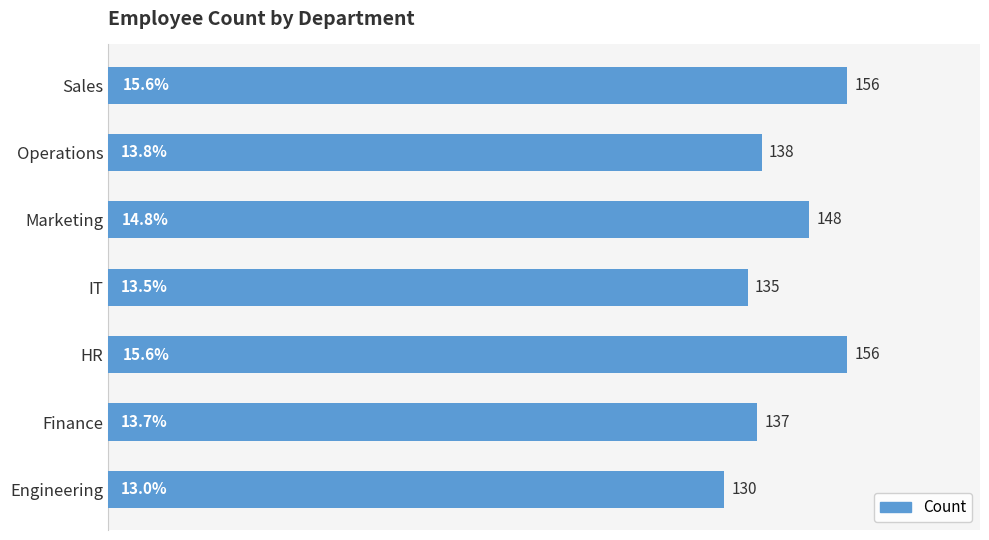

How many bars are there in total?

7